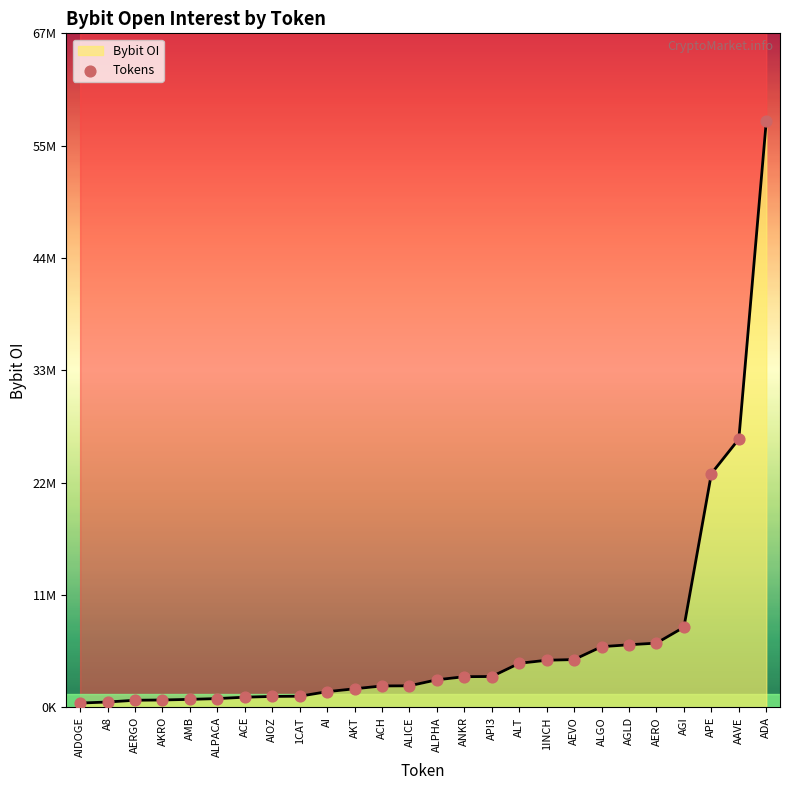

Approximately how many times larger is the value at 1INCH compared to A8?

8.6